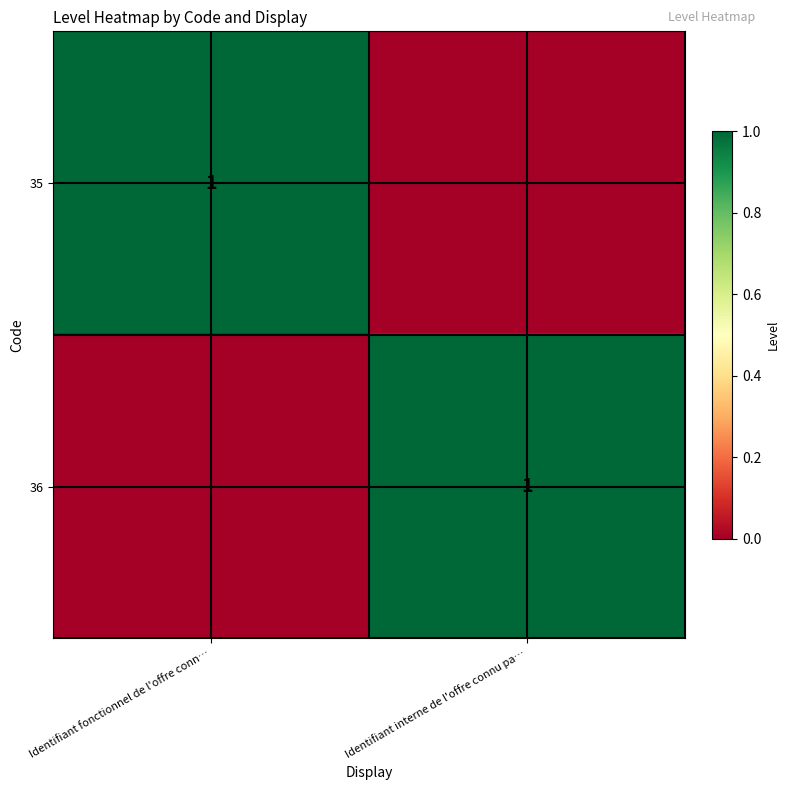

True or false: 36 has a value of 1 at Identifiant interne de l'offre connu pa….

True